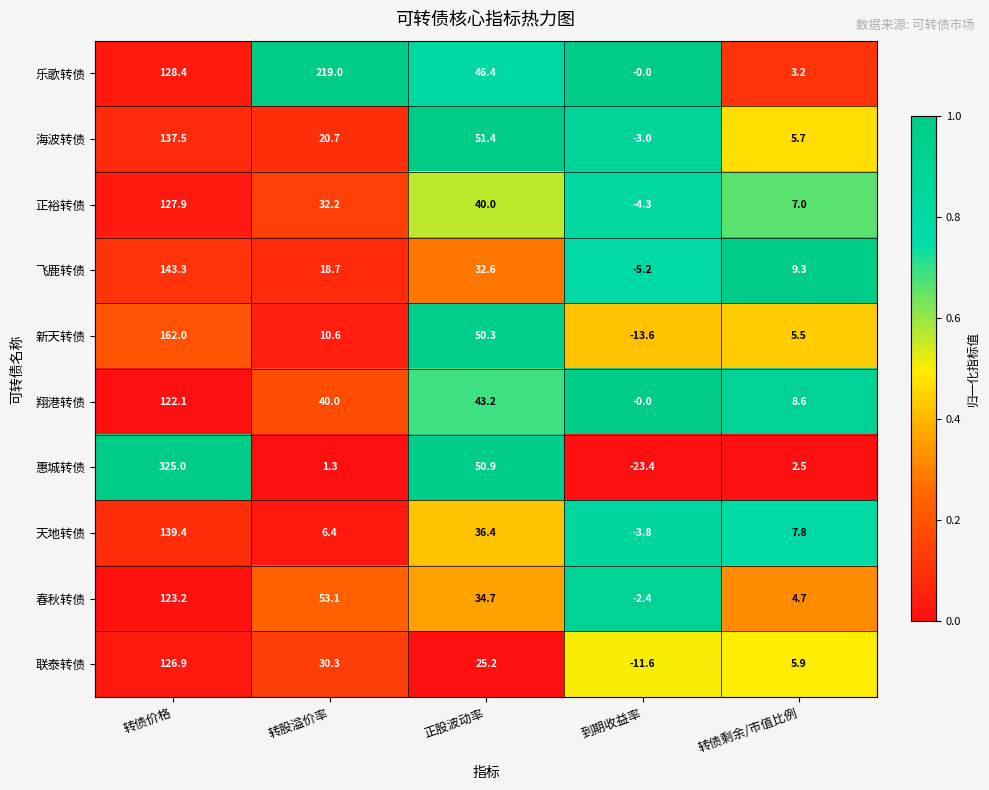

What is the average value of the 天地转债 series?

37.2